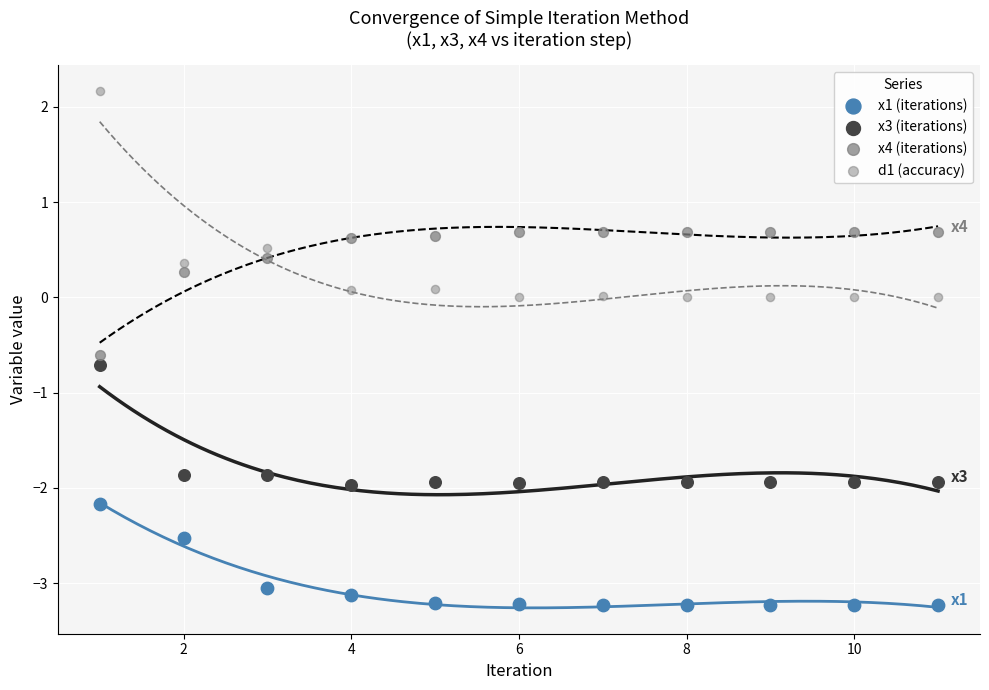

How many points are shown in the scatter plot?

44